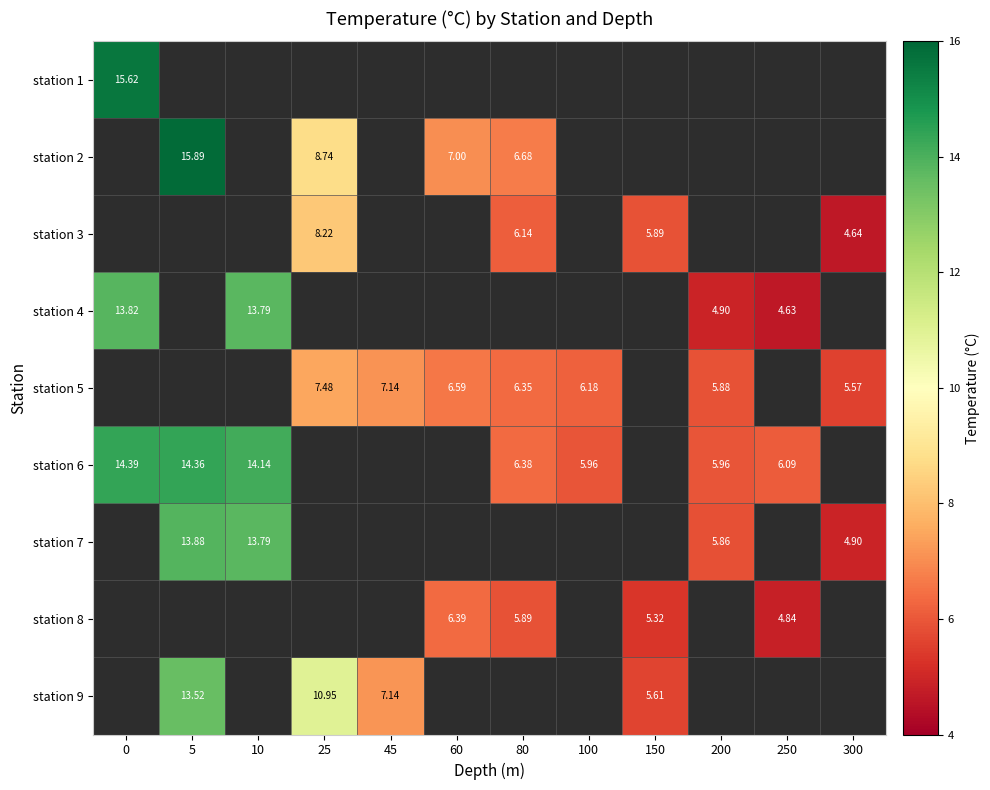

Count the number of data series in this chart.

9